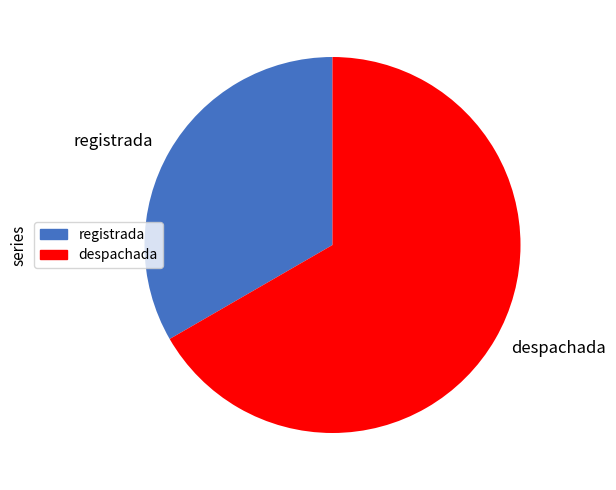

Combined, do registrada and despachada account for over 50%?

Yes